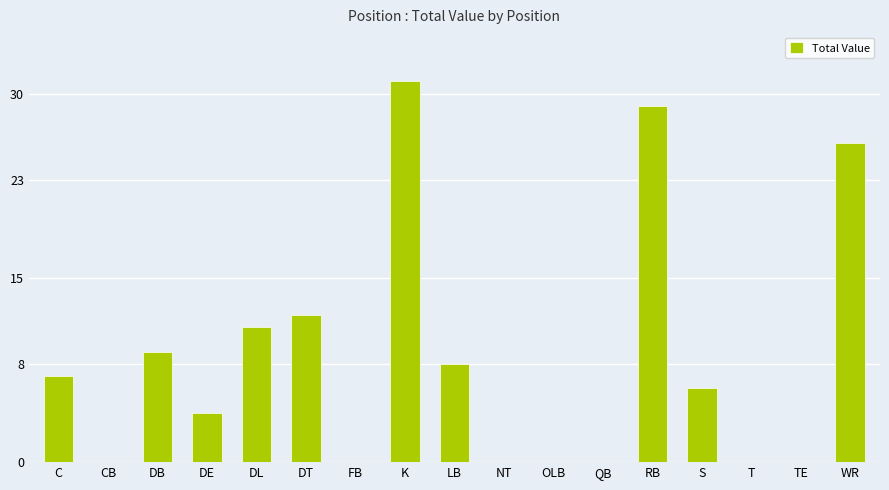

Are the bars grouped side by side (vs. stacked)?

No